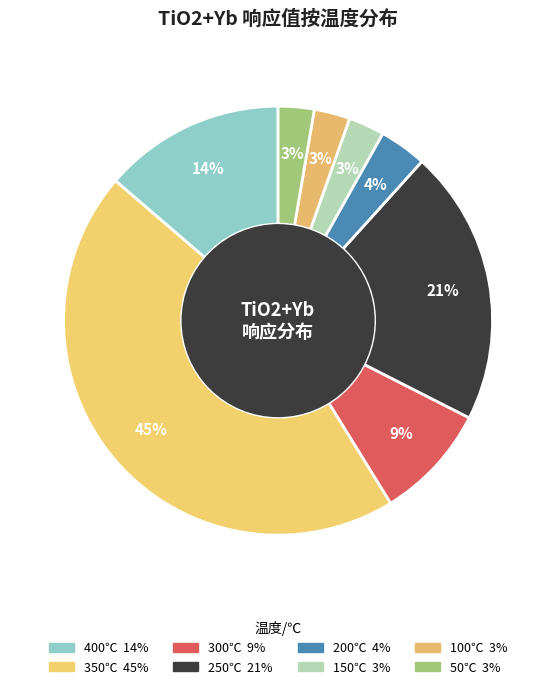

Which slice is the largest?

350